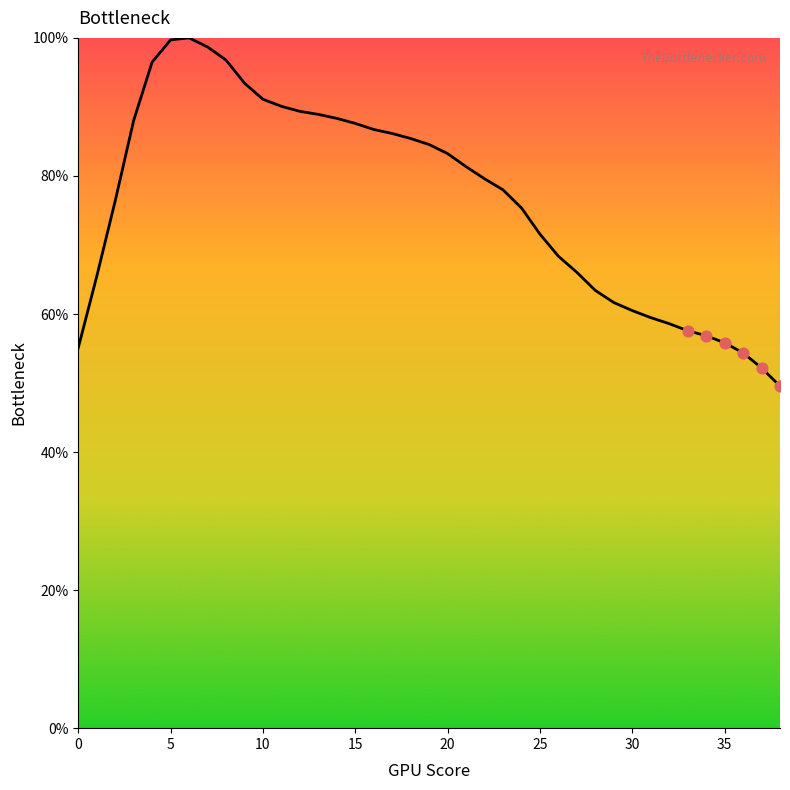

What is the smallest value displayed?

49.6